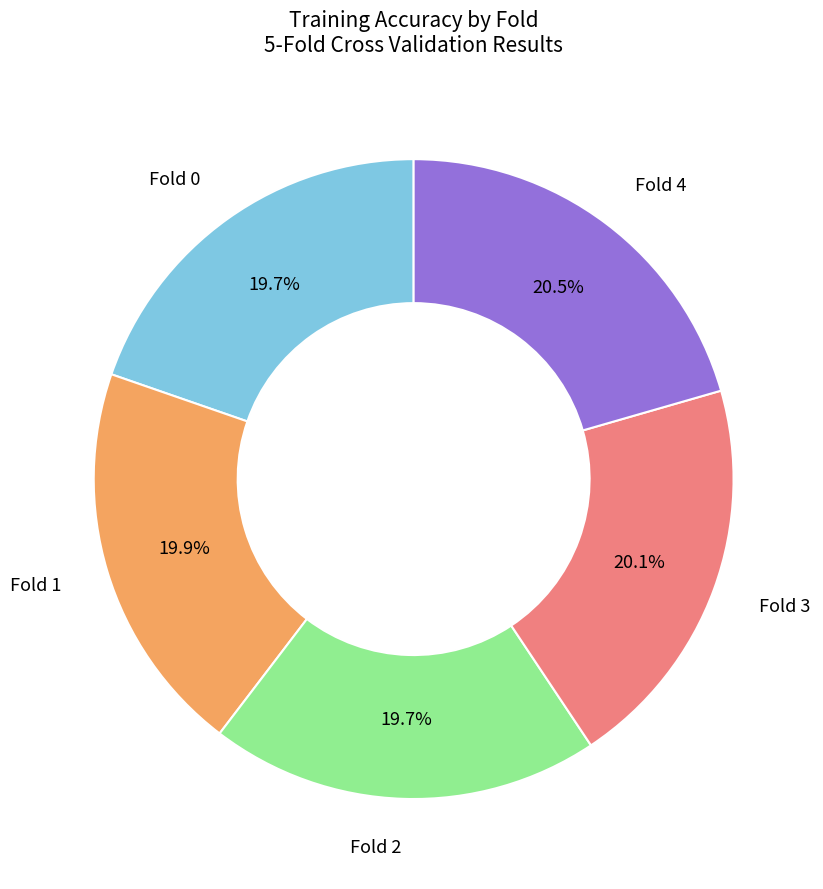

Is there any slice that represents more than half of the pie?

No